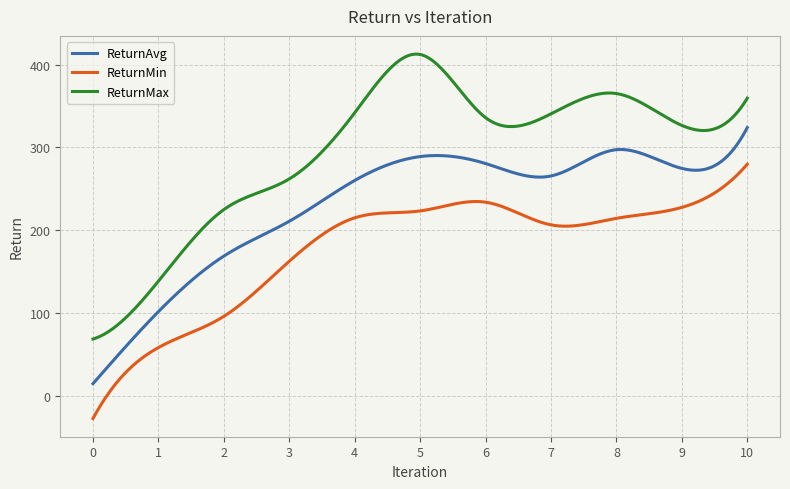

Rank the series by their average value, from lowest to highest.

ReturnMin, ReturnAvg, ReturnMax